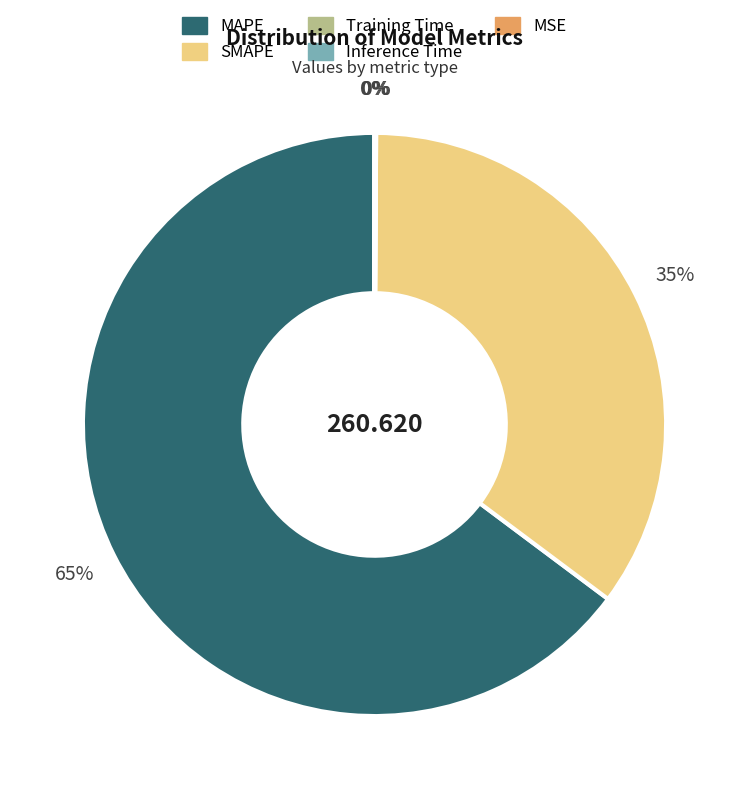

Which slice is the largest?

MAPE